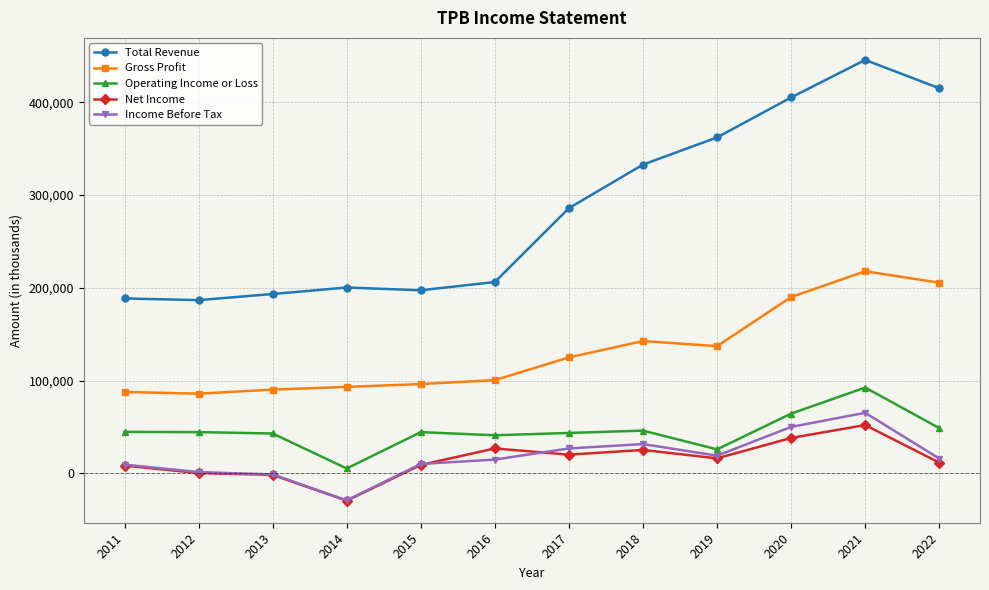

How many series are shown in this chart?

5